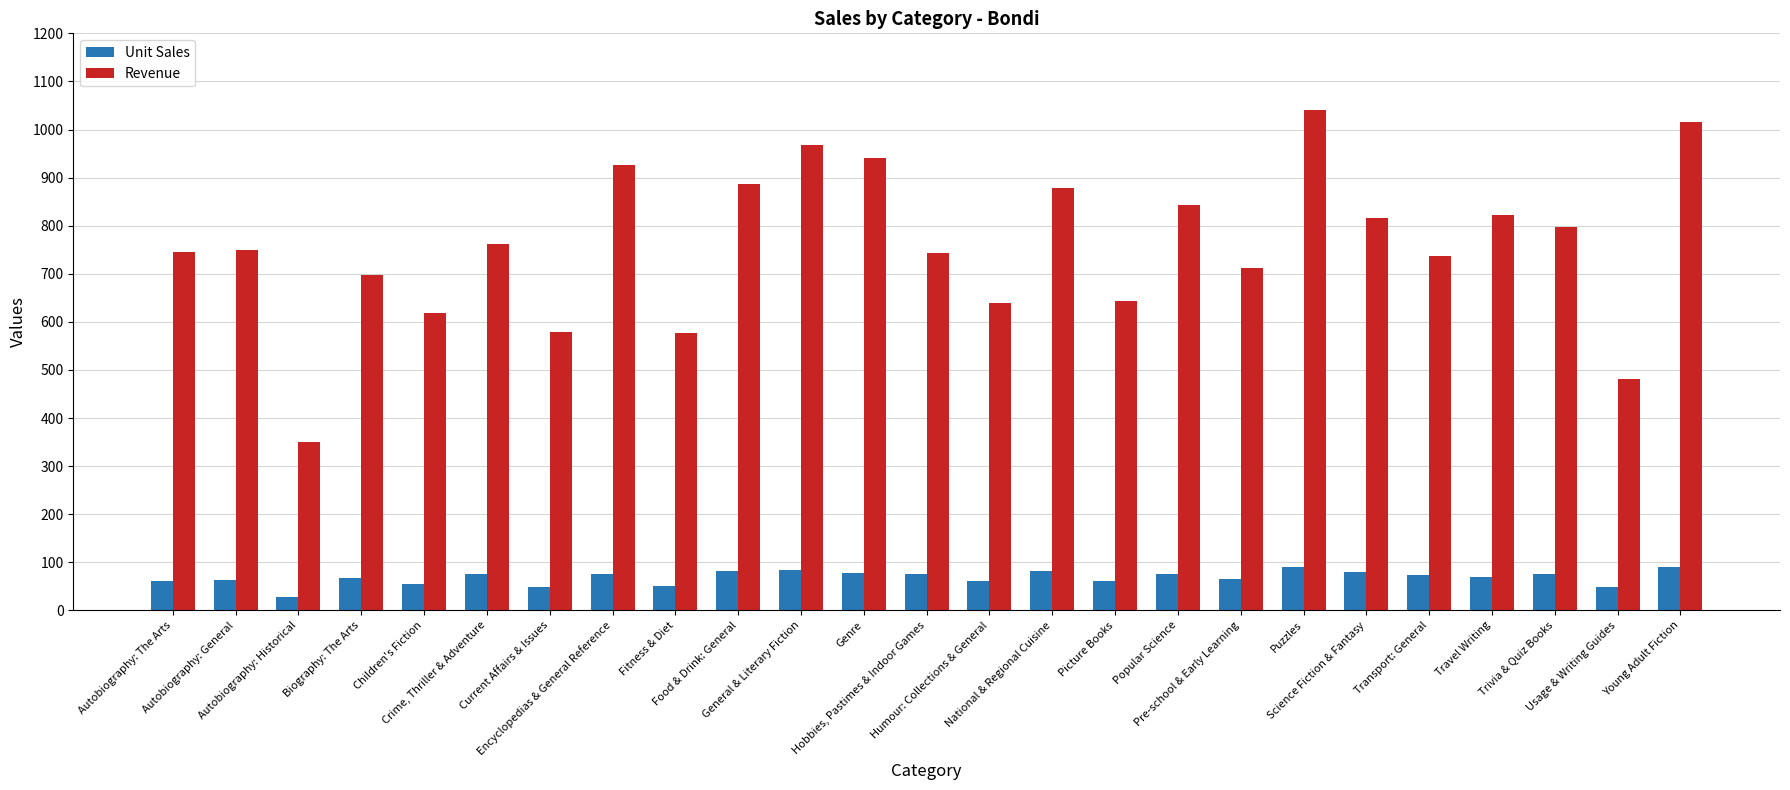

Where is Revenue nearest to the value 695?

Biography: The Arts